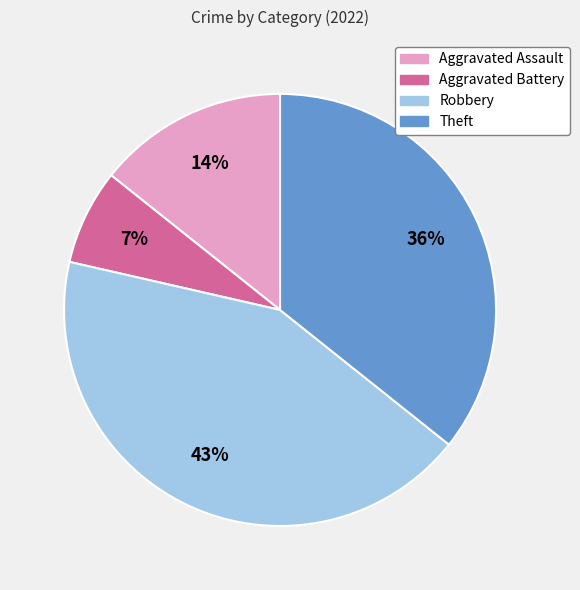

Is there any slice that represents more than half of the pie?

No